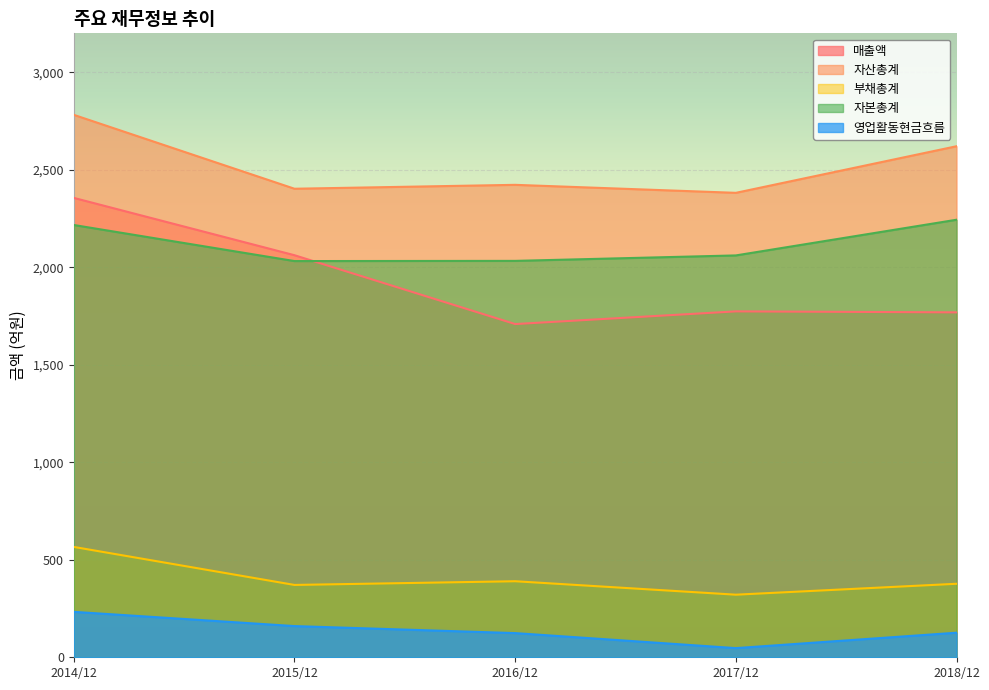

Is it true that 영업활동현금흐름 equals 178 at 2016/12?

False